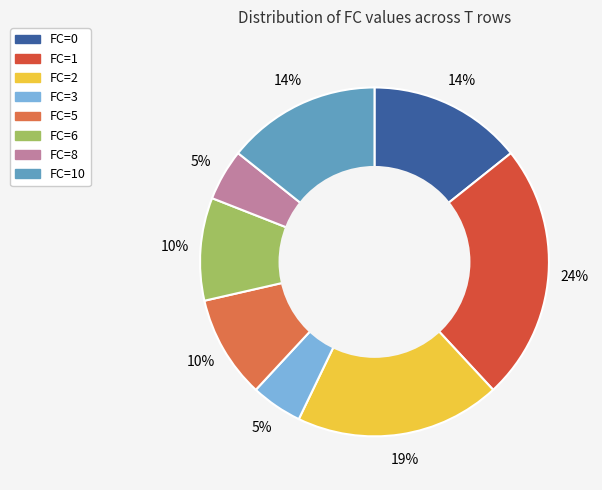

How many slices are in this pie chart?

8